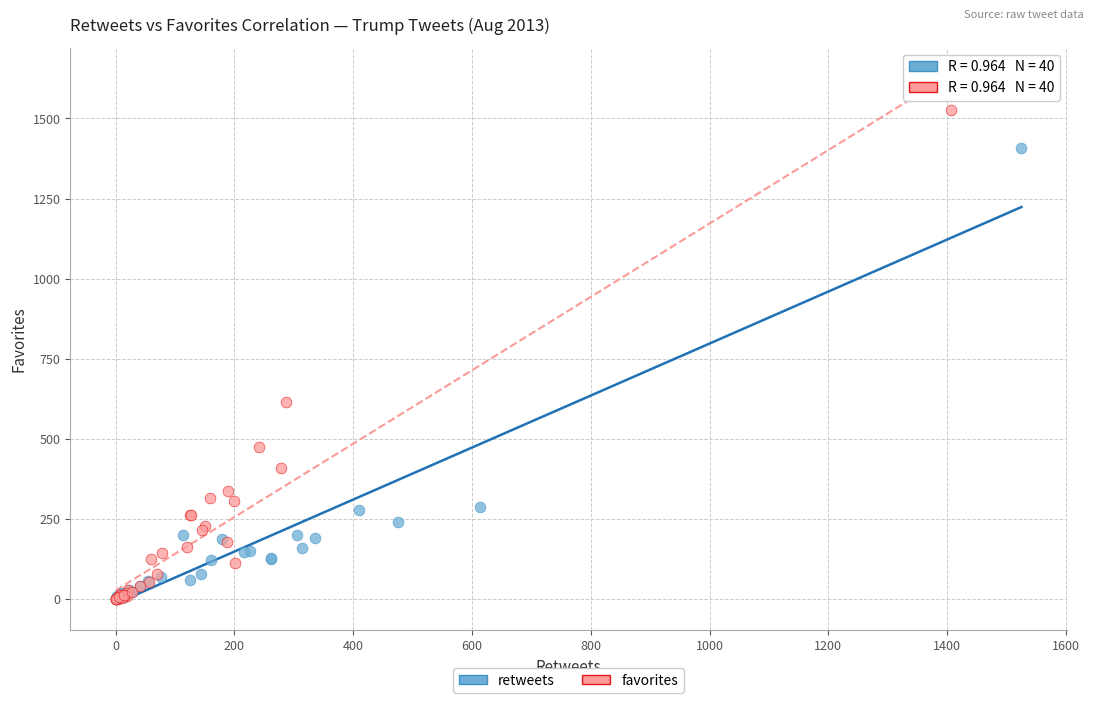

Which series has the widest spread of Y values?

favorites